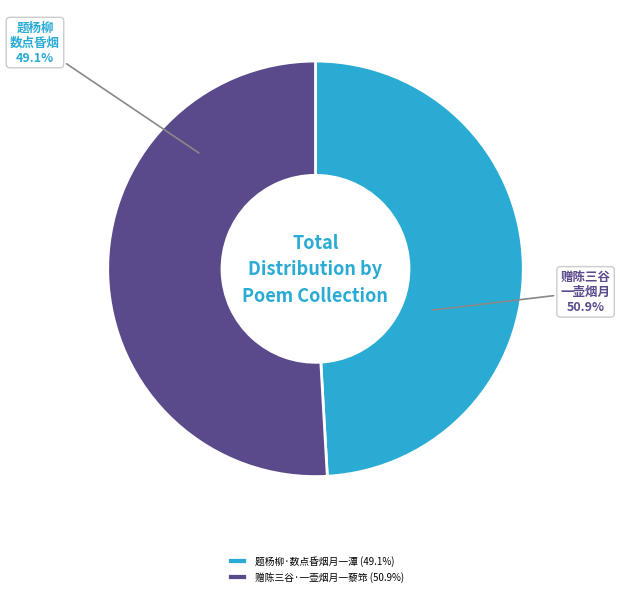

Is there any slice that represents more than half of the pie?

Yes